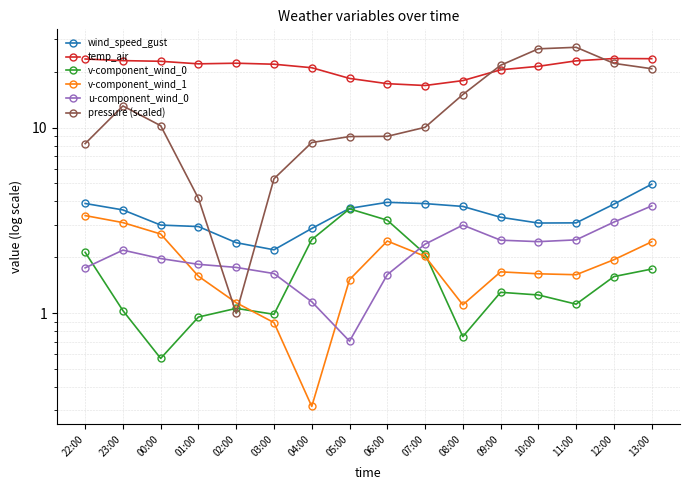

What position from the left is 04:00?

7